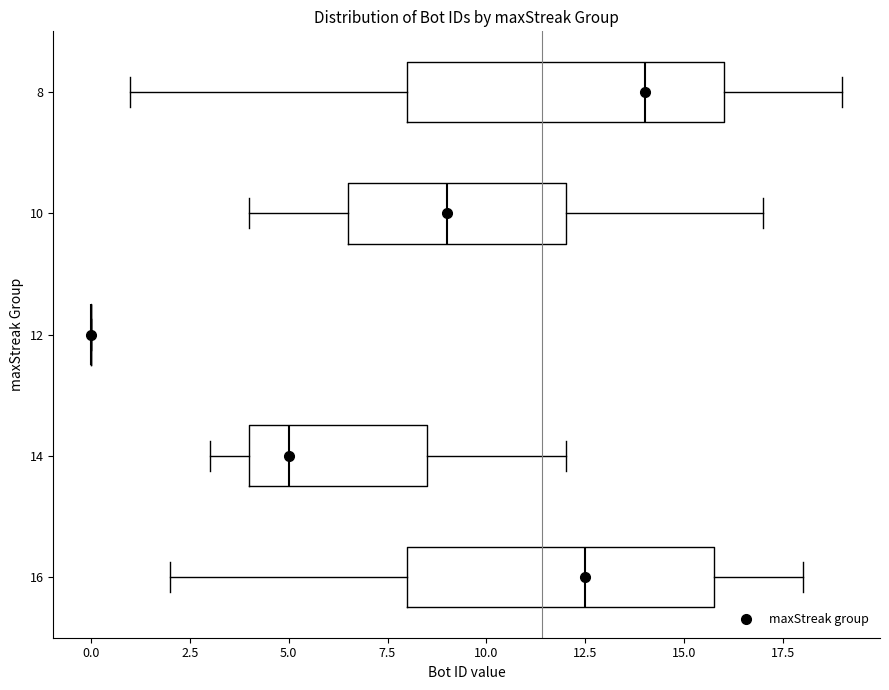

Reading bottom to top, read every box against the x-axis: the position of its median line, the range the box covers, and the ends of its whiskers. The values are not printed on the chart, so give them approximately, as read against the axis.

16: median 12.5, box 8.0 to 16.0, whiskers 2.0 to 18.0
14: median 5.0, box 4.0 to 8.5, whiskers 3.0 to 12.0
12: box collapsed to a line at 0.0, whiskers 0.0 to 0.0
10: median 9.0, box 6.5 to 12.0, whiskers 4.0 to 17.0
8: median 14.0, box 8.0 to 16.0, whiskers 1.0 to 19.0